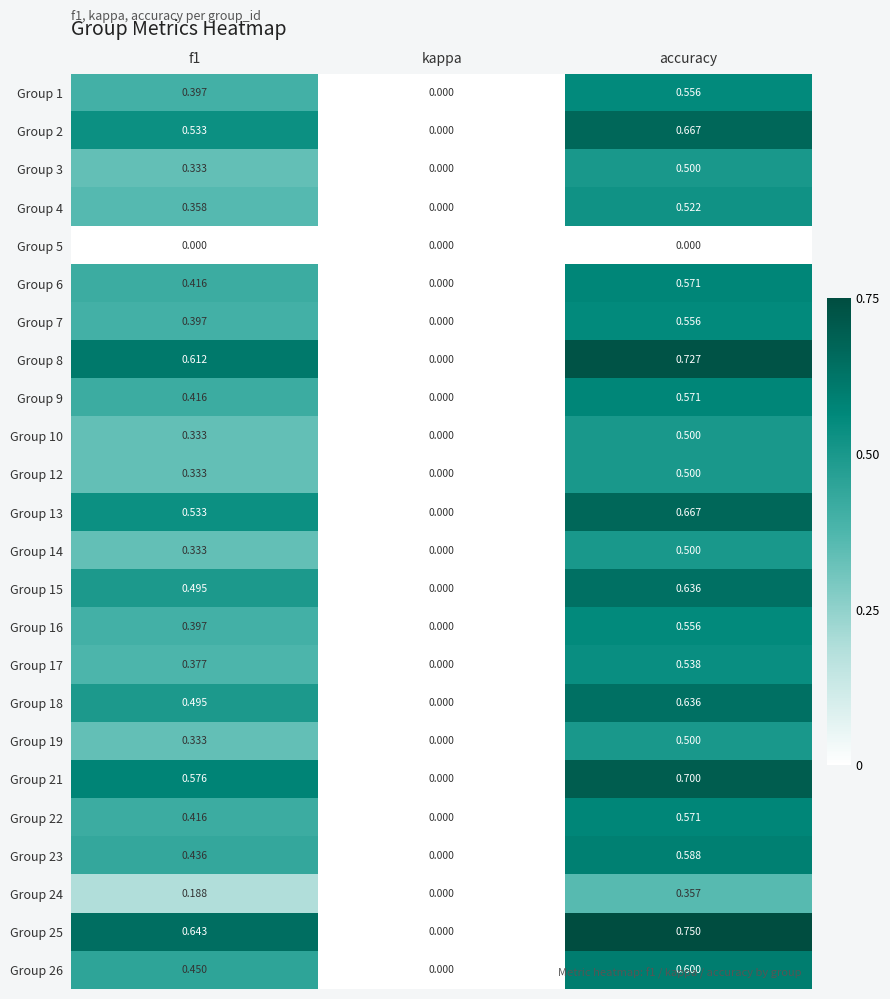

At which label does Group 18 reach its minimum?

kappa